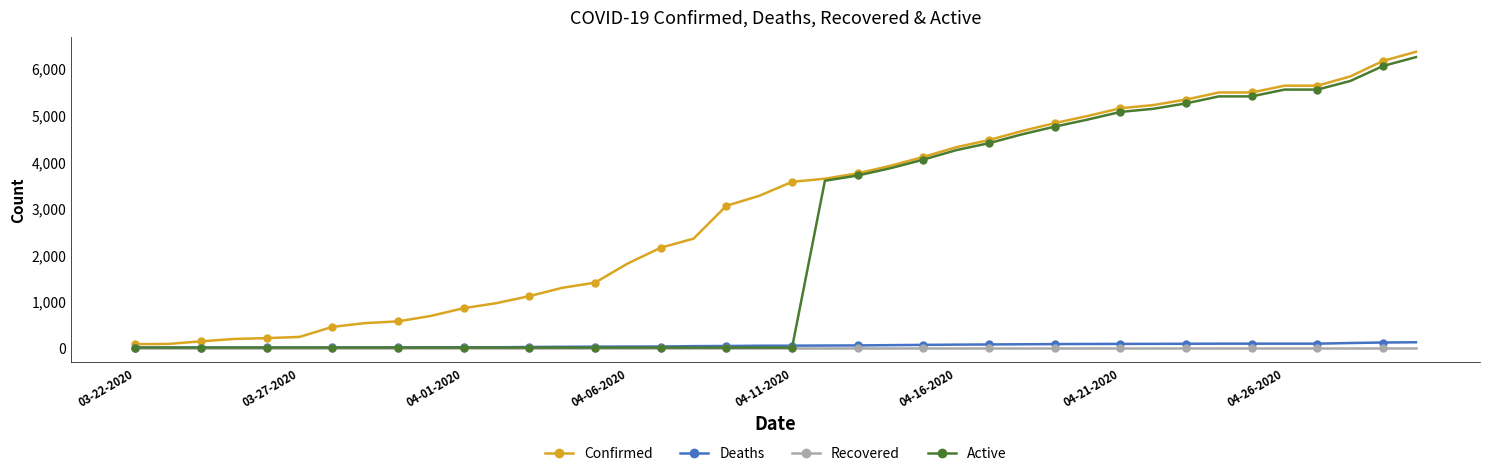

What is the greatest value displayed?

6356